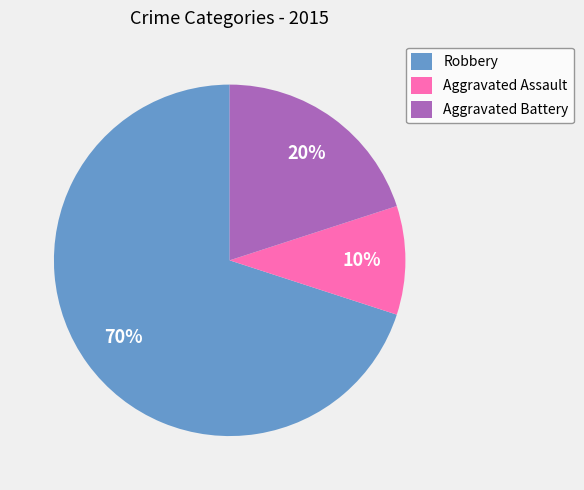

Which has a higher value, Aggravated Battery or Aggravated Assault?

Aggravated Battery